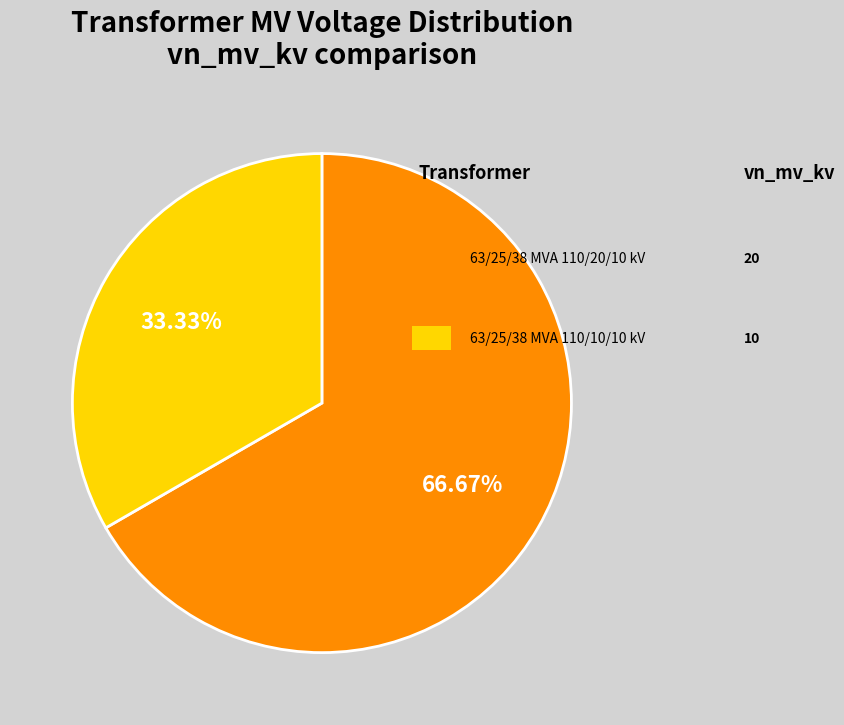

Is there any slice that represents more than half of the pie?

Yes